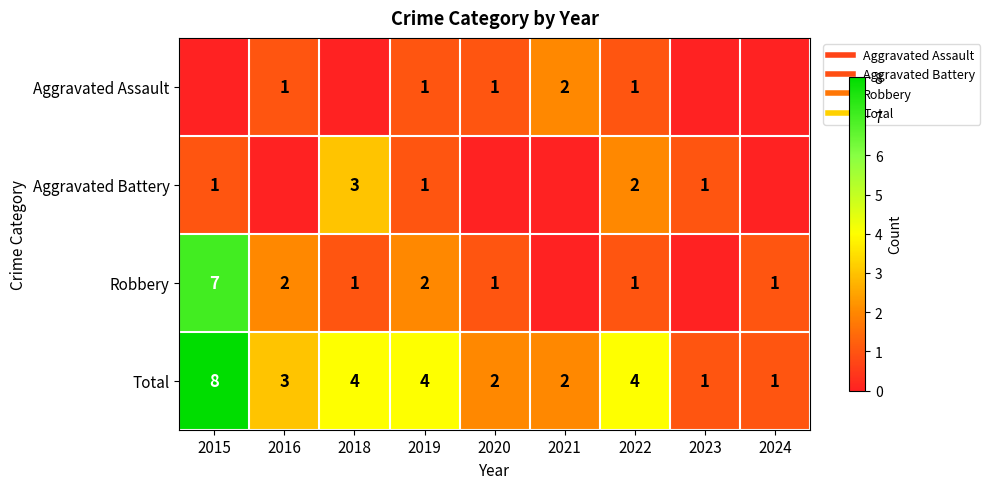

Is the value of Aggravated Battery at 2023 greater than the value of Total at 2016?

No